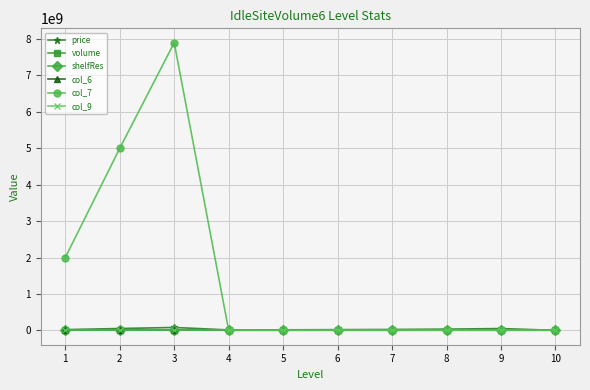

Reading right to left, extract all data points from this chart.

price: -1	49000000	33000000	24000000	19000000	14000000	11000000	79000000	50000000	20000000
volume: 0	3	3	3	3	3	3	2	2	2
shelfRes: 18	18	16	14	12	10	8	6	4	2
col_6: 301	301	301	301	301	202	101	0	0	0
col_7: 0	0	0	0	0	0	0	7900000000	5000000000	2000000000
col_9: 0	3	3	3	3	3	3	2	2	2